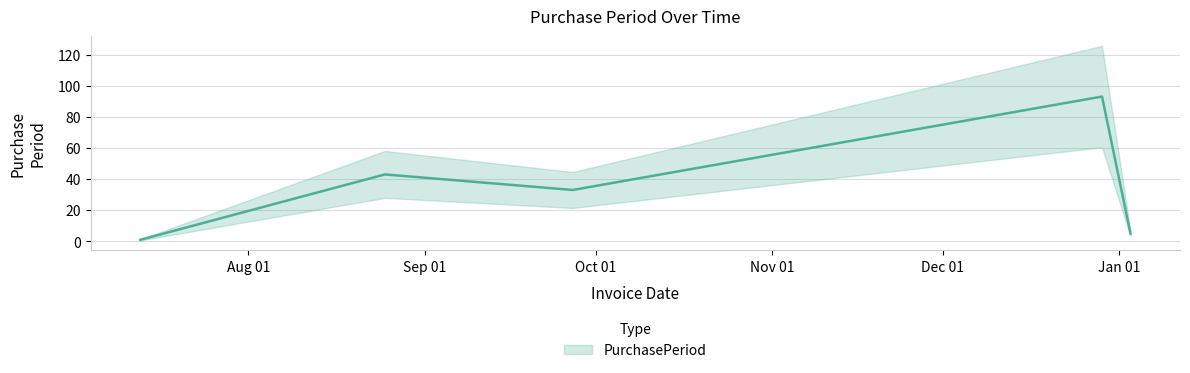

What is the smallest value displayed?

1